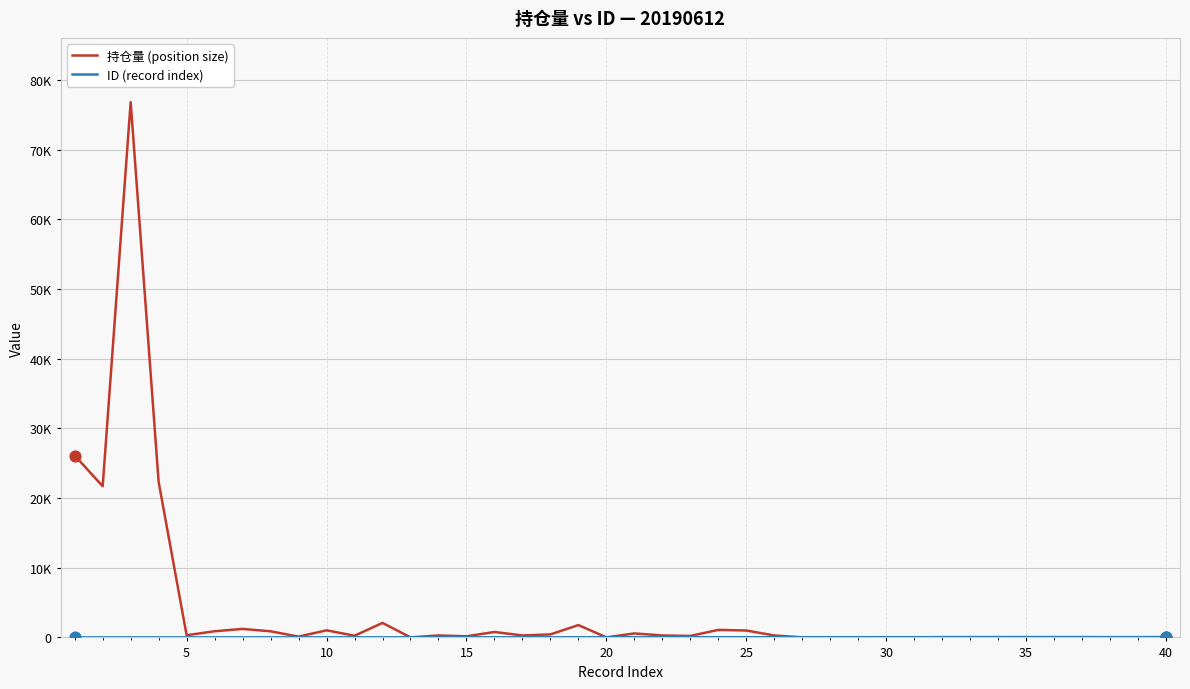

Is this an area chart (filled region under the line)?

No